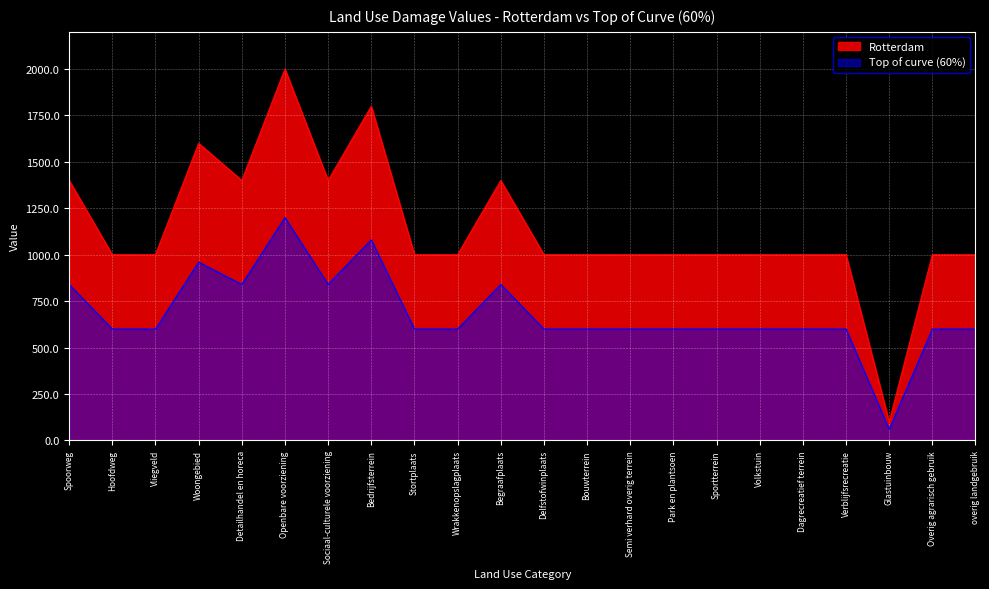

What is the value of the Top of curve (60%) point at the 3rd from the left?

600